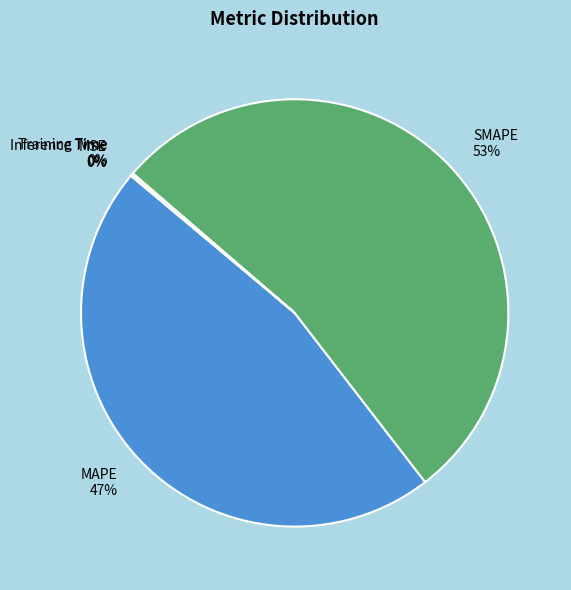

To the nearest percent, what is the difference between the largest and smallest slice percentages?

53%